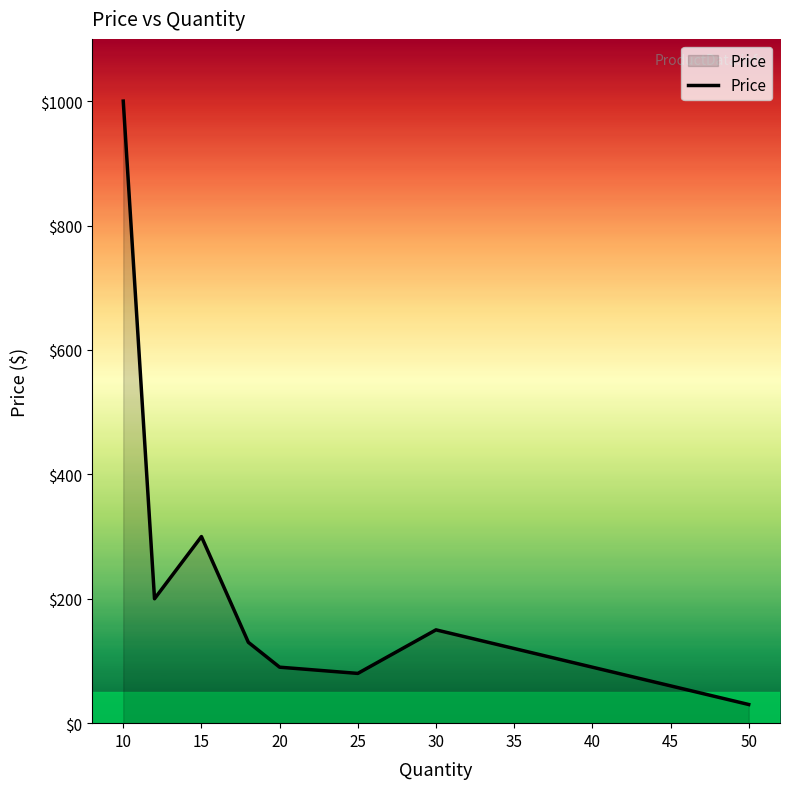

What is the difference between the maximum and minimum values?

970.0